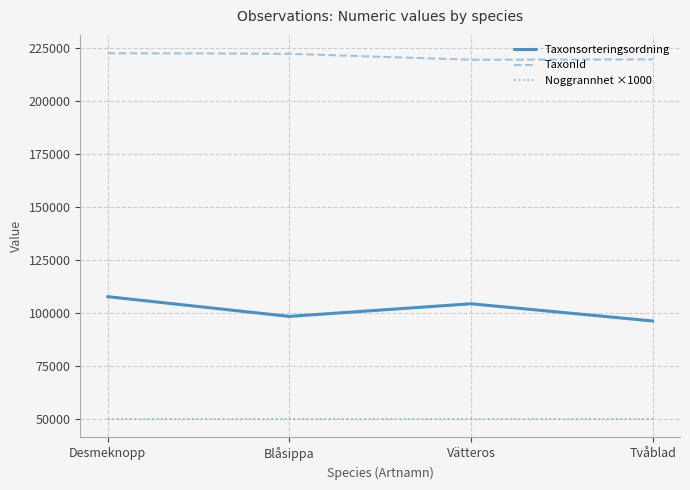

Which series has the largest range (max minus min)?

Taxonsorteringsordning